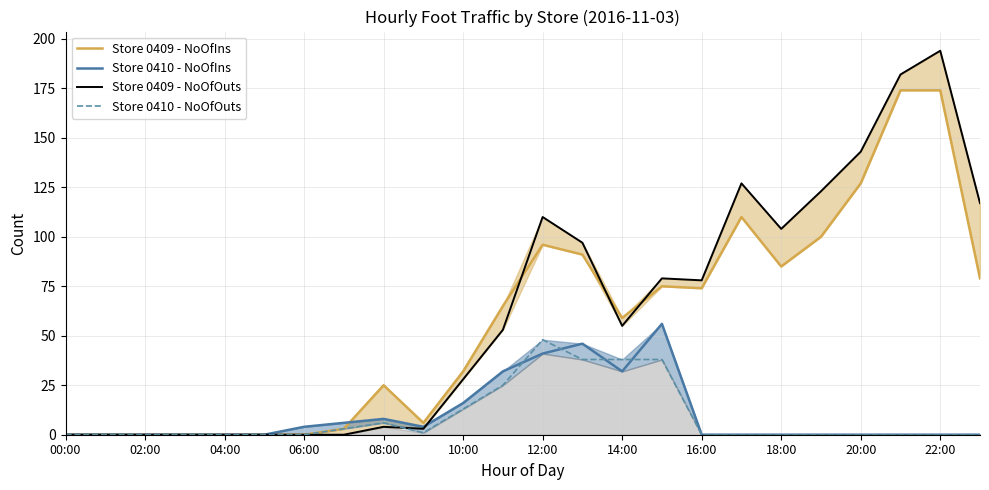

How many data points does each series have?

24